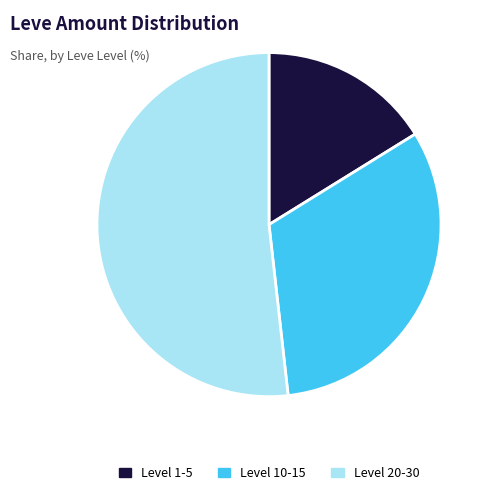

Is there a majority slice in this chart?

Yes